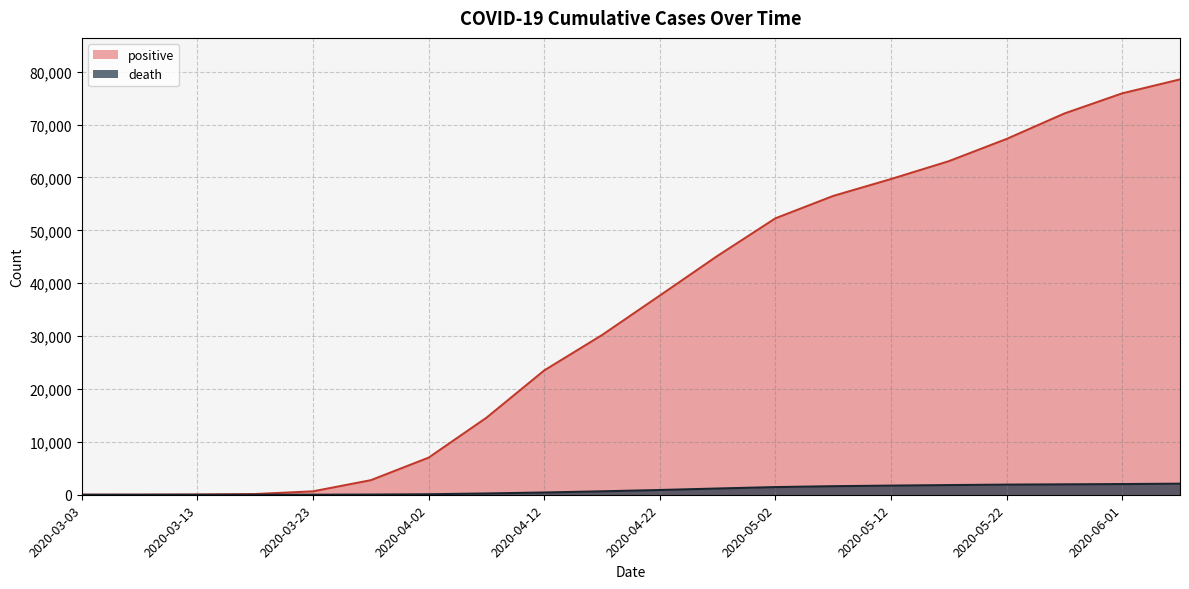

Which series changed the most between 2020-04-02 and 2020-05-07?

positive